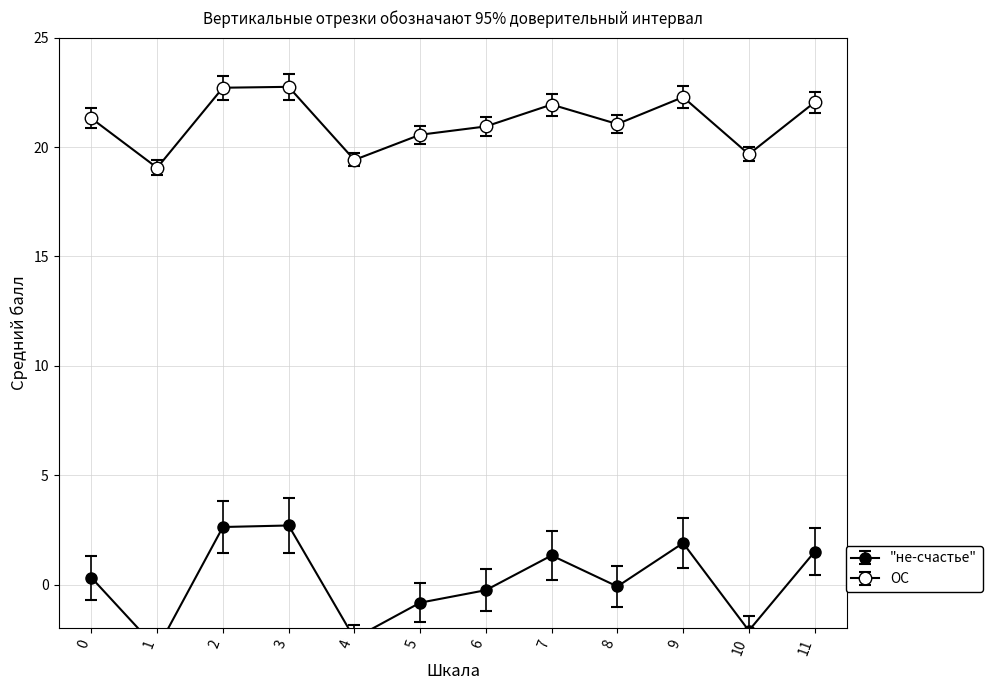

At which category is the sum across all series the highest?

3